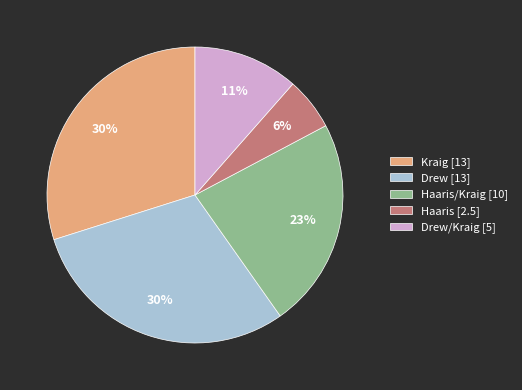

Which slice is the smallest?

Haaris [2.5]